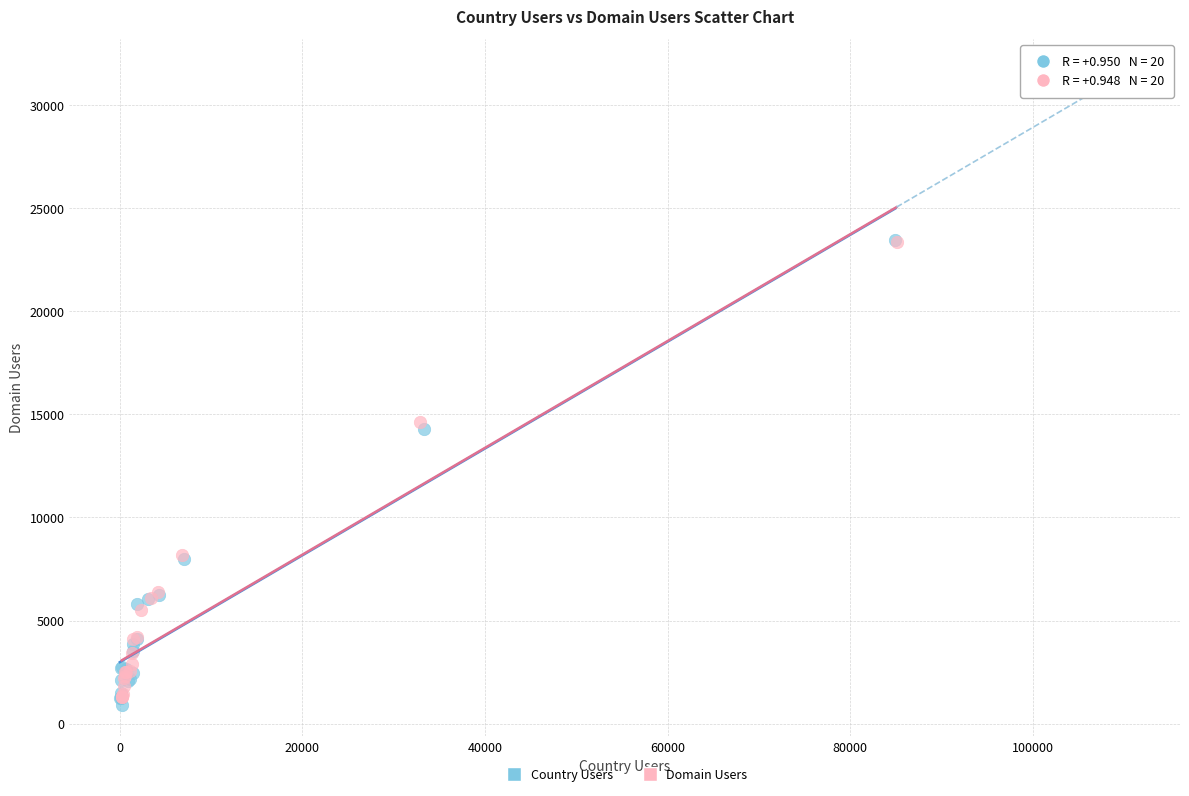

What are all the series names shown in the legend?

Country Users, Domain Users